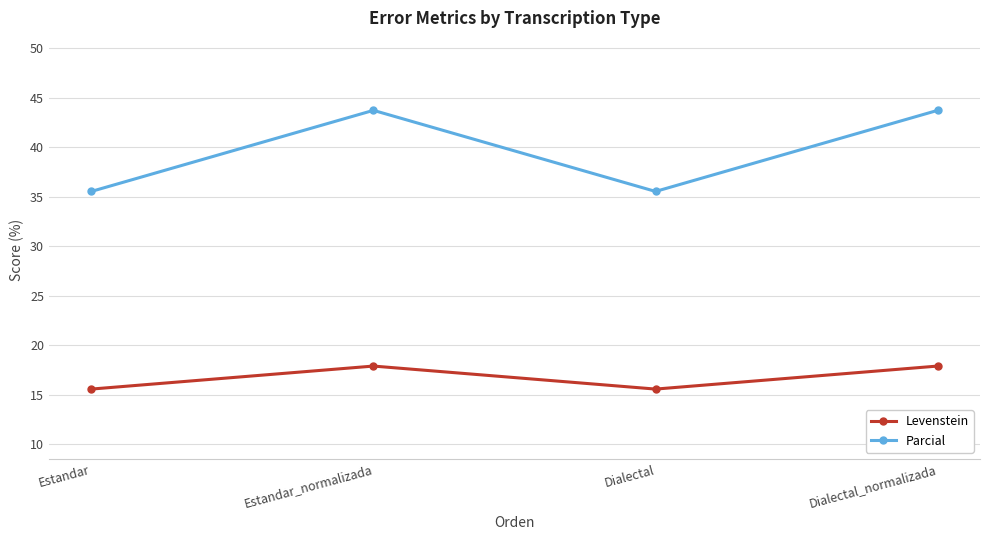

True or false: Levenstein has more than 2 points higher than both neighbors.

False